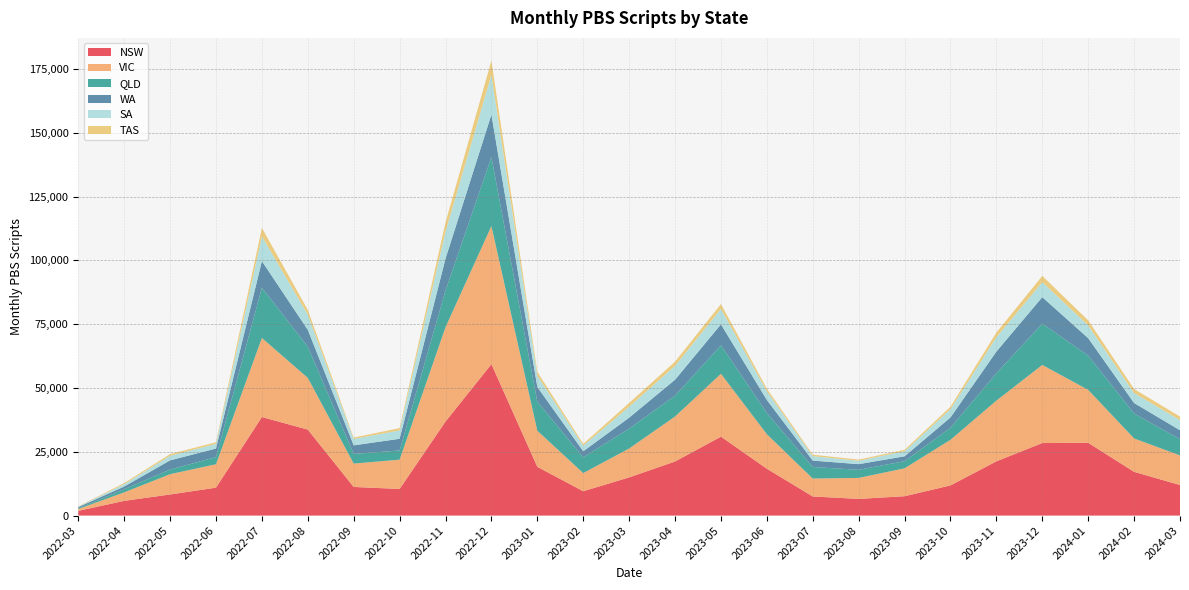

Reading left to right, what are all the values shown in this chart?

NSW: 2022-03=1848	2022-04=5762	2022-05=8267	2022-06=10947	2022-07=38625	2022-08=33689	2022-09=11217	2022-10=10434	2022-11=36856	2022-12=59352	2023-01=19113	2023-02=9547	2023-03=14961	2023-04=21196	2023-05=30926	2023-06=18358	2023-07=7489	2023-08=6536	2023-09=7581	2023-10=11825	2023-11=21258	2023-12=28420	2024-01=28527	2024-02=17145	2024-03=11978
VIC: 2022-03=713	2022-04=3338	2022-05=7958	2022-06=9167	2022-07=30976	2022-08=20266	2022-09=9149	2022-10=11474	2022-11=36971	2022-12=54114	2023-01=14131	2023-02=7098	2023-03=11326	2023-04=17616	2023-05=24638	2023-06=13518	2023-07=7021	2023-08=8220	2023-09=10935	2023-10=17870	2023-11=23775	2023-12=30608	2024-01=20728	2024-02=13076	2024-03=11595
QLD: 2022-03=272	2022-04=1220	2022-05=1816	2022-06=2803	2022-07=19687	2022-08=12232	2022-09=3790	2022-10=3611	2022-11=14349	2022-12=27058	2023-01=11419	2023-02=6190	2023-03=7775	2023-04=8196	2023-05=11151	2023-06=8356	2023-07=4522	2023-08=3183	2023-09=2814	2023-10=4709	2023-11=10715	2023-12=16201	2024-01=13405	2024-02=9792	2024-03=6324
WA: 2022-03=489	2022-04=1057	2022-05=3599	2022-06=3358	2022-07=10433	2022-08=6612	2022-09=3365	2022-10=4575	2022-11=12537	2022-12=16628	2023-01=5740	2023-02=2367	2023-03=4302	2023-04=6231	2023-05=8245	2023-06=5074	2023-07=2513	2023-08=2209	2023-09=1892	2023-10=4054	2023-11=8523	2023-12=10373	2024-01=6864	2024-02=4098	2024-03=3541
SA: 2022-03=165	2022-04=944	2022-05=1792	2022-06=1835	2022-07=9684	2022-08=5980	2022-09=2522	2022-10=3274	2022-11=10648	2022-12=15554	2023-01=4466	2023-02=2219	2023-03=4302	2023-04=5437	2023-05=6063	2023-06=3434	2023-07=1747	2023-08=1342	2023-09=1975	2023-10=3245	2023-11=5601	2023-12=5894	2024-01=5042	2024-02=3945	2024-03=3979
TAS: 2022-03=96	2022-04=434	2022-05=653	2022-06=640	2022-07=3325	2022-08=1818	2022-09=520	2022-10=915	2022-11=3518	2022-12=5583	2023-01=1441	2023-02=674	2023-03=1464	2023-04=1644	2023-05=1862	2023-06=998	2023-07=567	2023-08=441	2023-09=574	2023-10=945	2023-11=1848	2023-12=2431	2024-01=1933	2024-02=1540	2024-03=1371